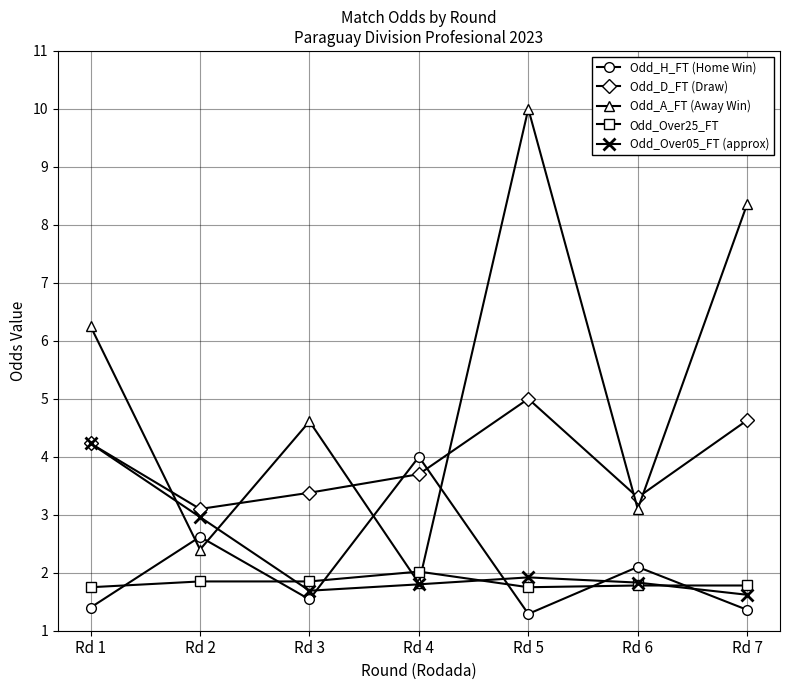

Which series ends up on top after the final intersection of Odd_Over05_FT (approx) and Odd_H_FT (Home Win)?

Odd_Over05_FT (approx)